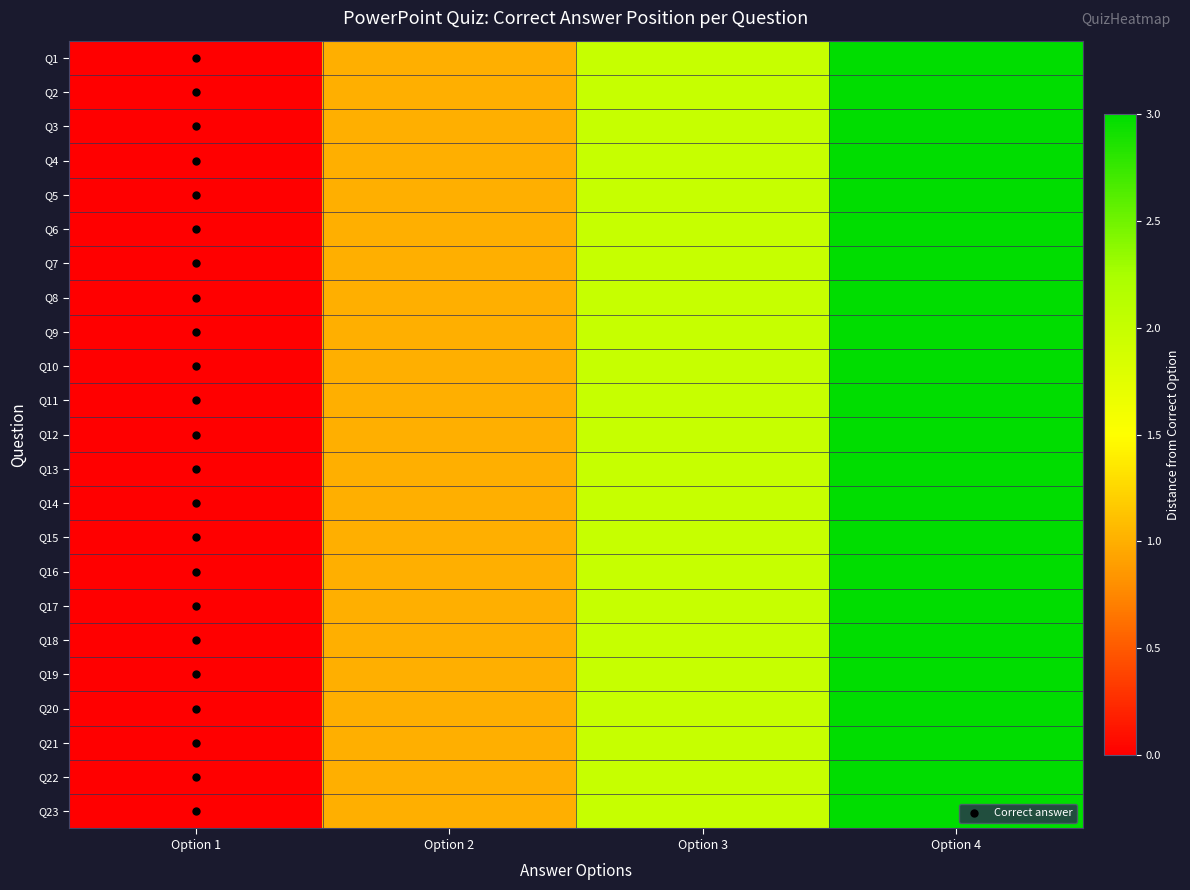

Reading right to left, what are all the values shown in this chart?

Q1: Option 4=3	Option 3=2	Option 2=1	Option 1=0
Q2: Option 4=3	Option 3=2	Option 2=1	Option 1=0
Q3: Option 4=3	Option 3=2	Option 2=1	Option 1=0
Q4: Option 4=3	Option 3=2	Option 2=1	Option 1=0
Q5: Option 4=3	Option 3=2	Option 2=1	Option 1=0
Q6: Option 4=3	Option 3=2	Option 2=1	Option 1=0
Q7: Option 4=3	Option 3=2	Option 2=1	Option 1=0
Q8: Option 4=3	Option 3=2	Option 2=1	Option 1=0
Q9: Option 4=3	Option 3=2	Option 2=1	Option 1=0
Q10: Option 4=3	Option 3=2	Option 2=1	Option 1=0
Q11: Option 4=3	Option 3=2	Option 2=1	Option 1=0
Q12: Option 4=3	Option 3=2	Option 2=1	Option 1=0
Q13: Option 4=3	Option 3=2	Option 2=1	Option 1=0
Q14: Option 4=3	Option 3=2	Option 2=1	Option 1=0
Q15: Option 4=3	Option 3=2	Option 2=1	Option 1=0
Q16: Option 4=3	Option 3=2	Option 2=1	Option 1=0
Q17: Option 4=3	Option 3=2	Option 2=1	Option 1=0
Q18: Option 4=3	Option 3=2	Option 2=1	Option 1=0
Q19: Option 4=3	Option 3=2	Option 2=1	Option 1=0
Q20: Option 4=3	Option 3=2	Option 2=1	Option 1=0
Q21: Option 4=3	Option 3=2	Option 2=1	Option 1=0
Q22: Option 4=3	Option 3=2	Option 2=1	Option 1=0
Q23: Option 4=3	Option 3=2	Option 2=1	Option 1=0